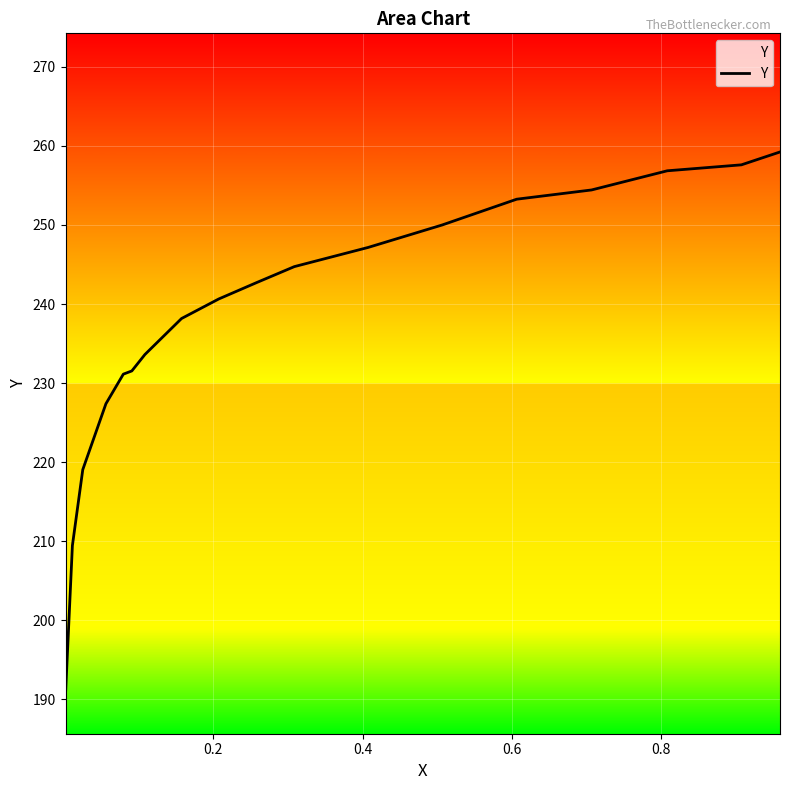

What is the smallest value displayed?

190.7